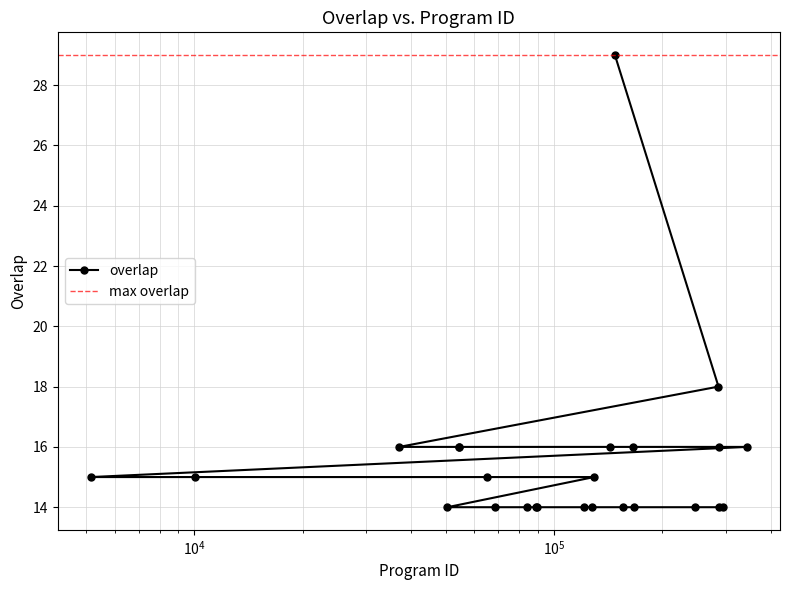

How many series are shown in this chart?

1